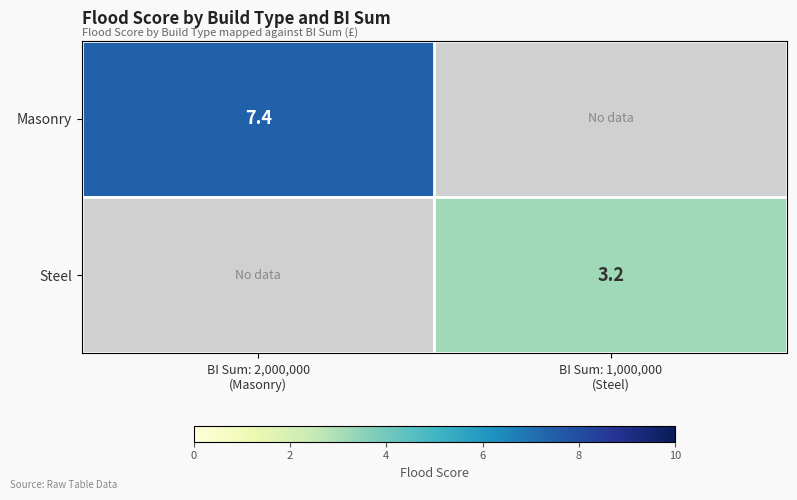

At which label does Steel reach its peak?

BI Sum: 1,000,000 (Steel)